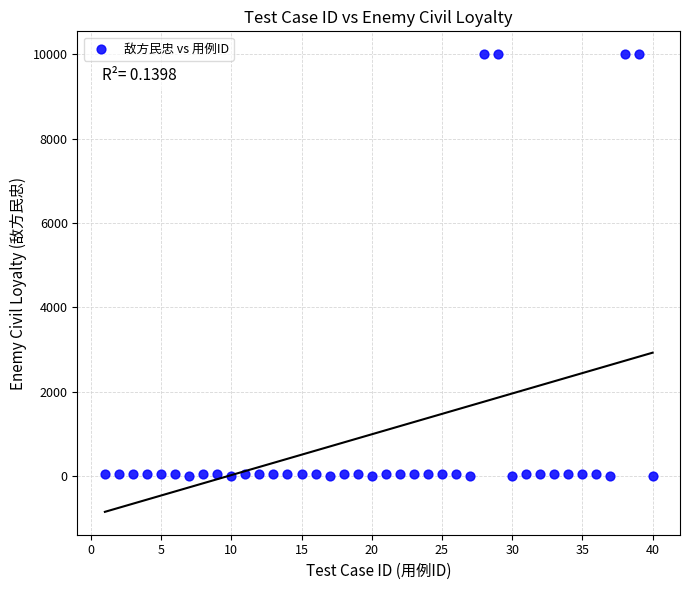

What is the range of Y values (max minus min)?

10000